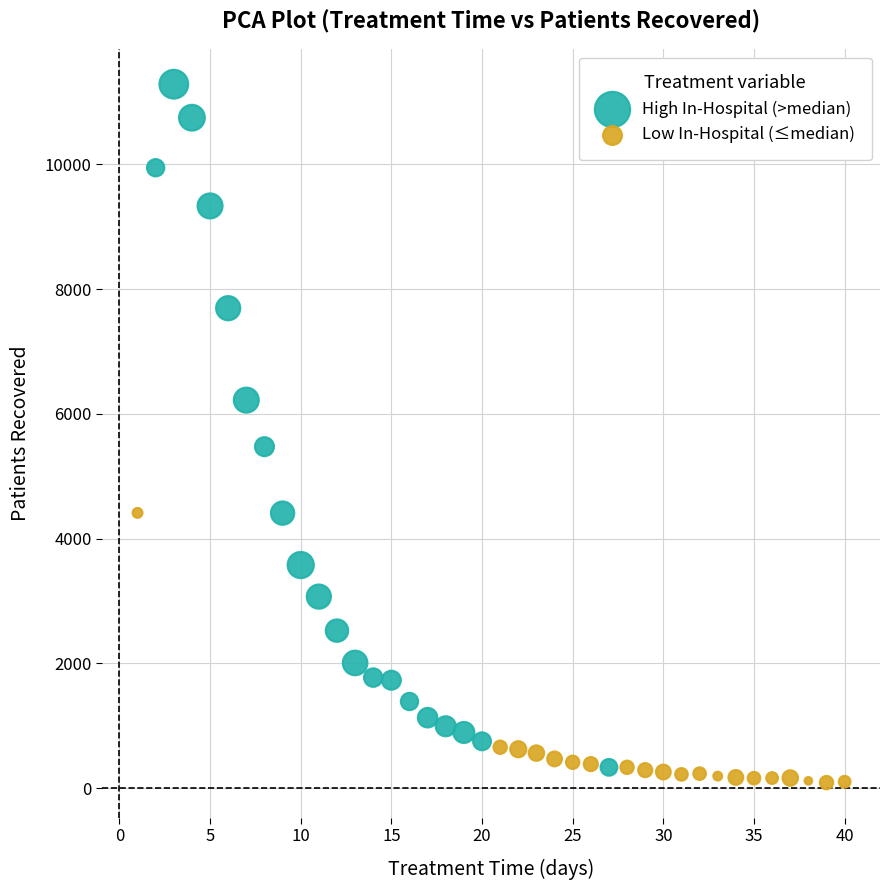

Which series has the largest Y range (max minus min)?

High In-Hospital (>median)